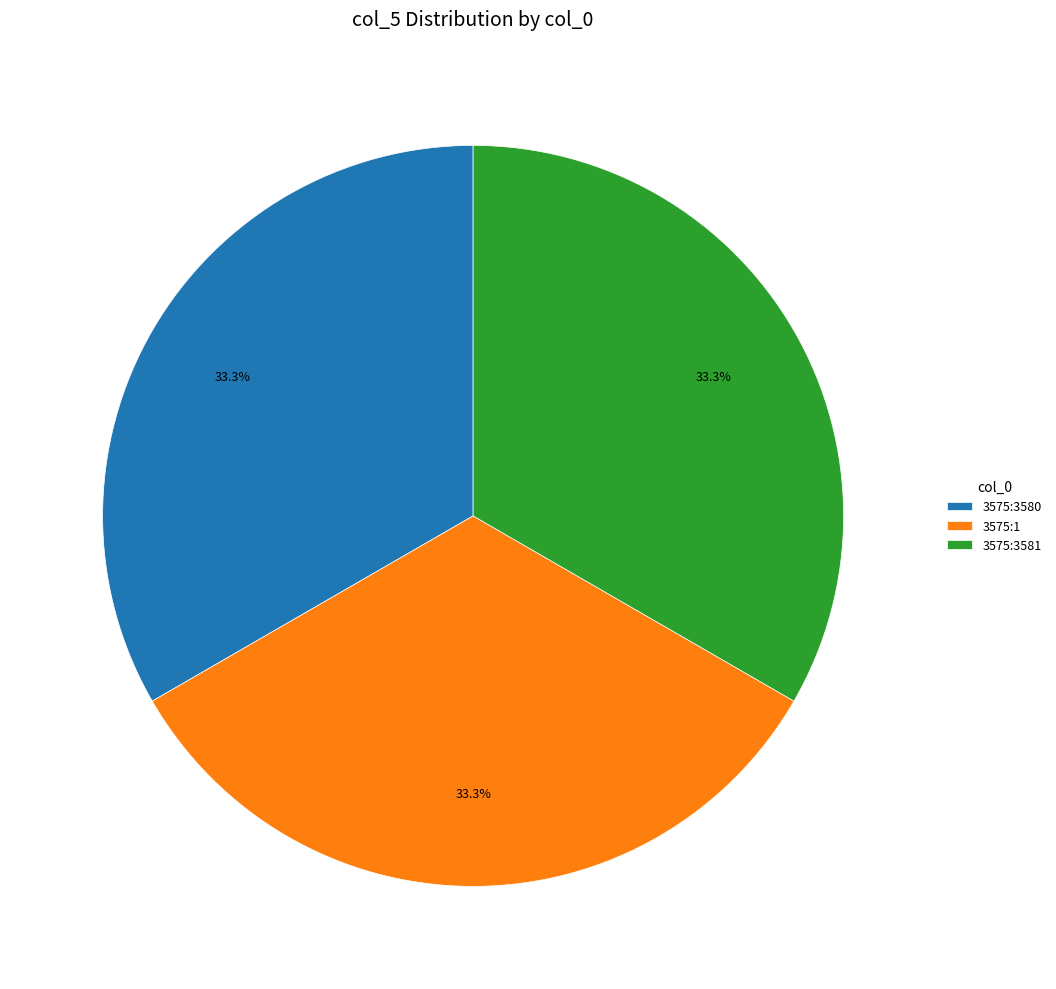

To the nearest percent, what is the average slice percentage?

33%